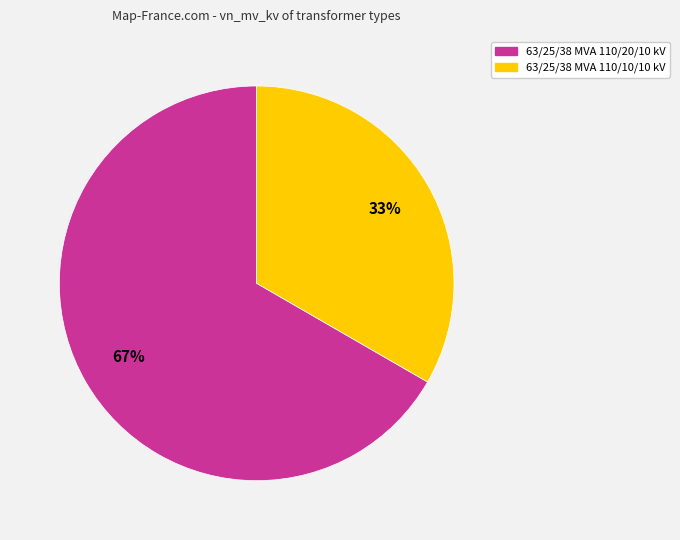

Which slice is the smallest?

63/25/38 MVA 110/10/10 kV